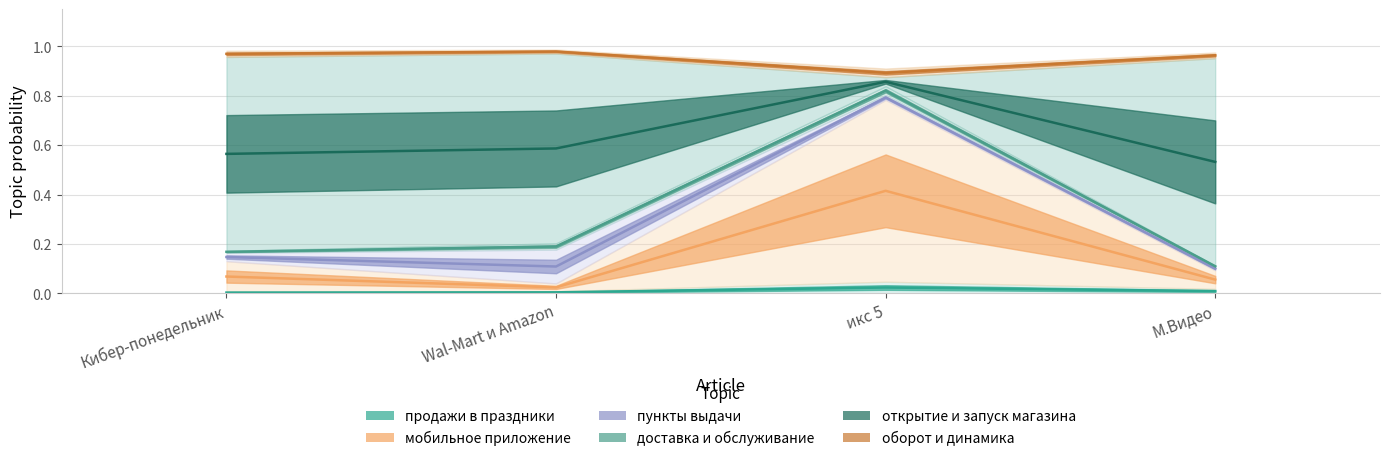

Which has a higher value, М.Видео or Кибер-понедельник?

М.Видео